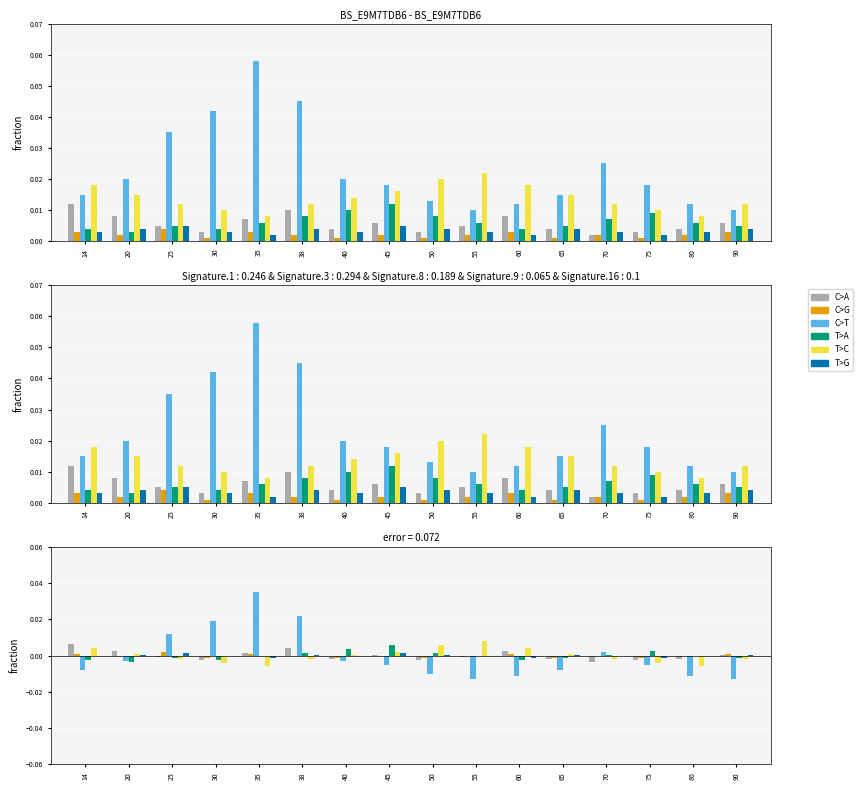

How many values in C>T are above zero?

5